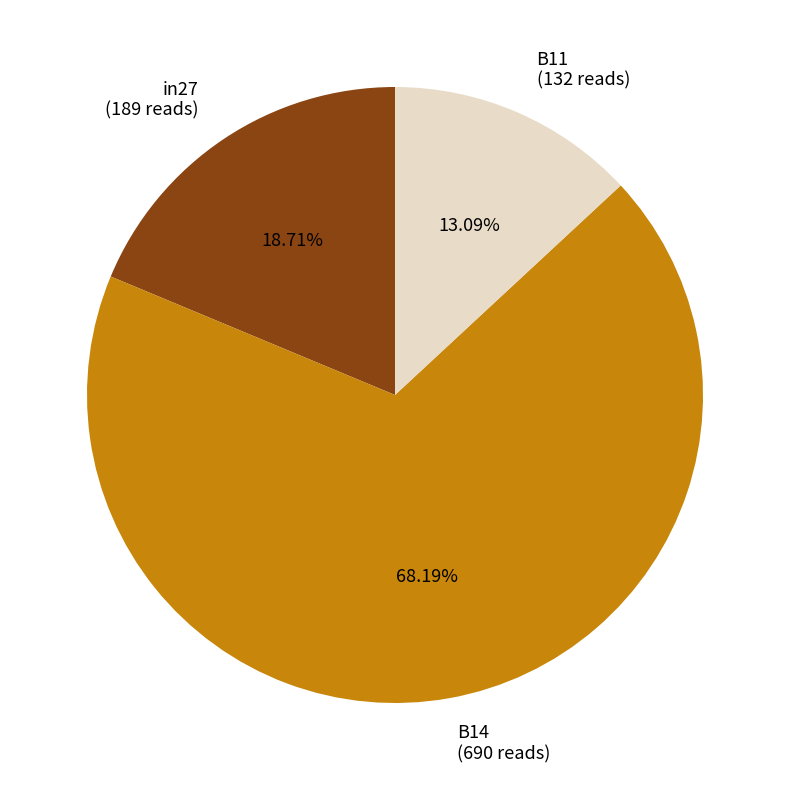

How many slices are in this pie chart?

3